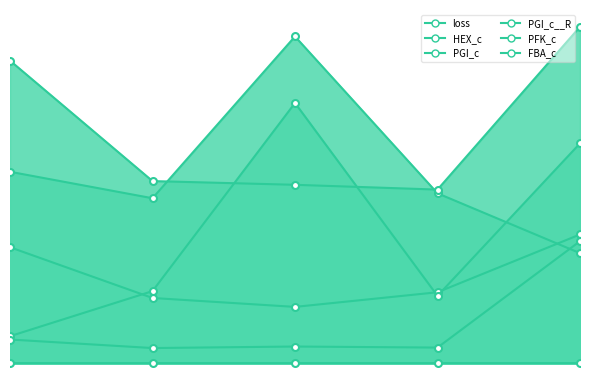

Reading right to left, extract all data points from this chart.

loss: 0.1	0.1	0.1	0.1	0.1
HEX_c: 246.4	135.8	107.7	124.8	221.9
PGI_c: 420.7	128.9	498.0	138.0	51.7
PGI_c__R: 210.6	325.1	625.4	315.7	366.4
PFK_c: 233.5	29.9	31.9	29.0	45.3
FBA_c: 643.9	332.3	341.4	348.6	579.1